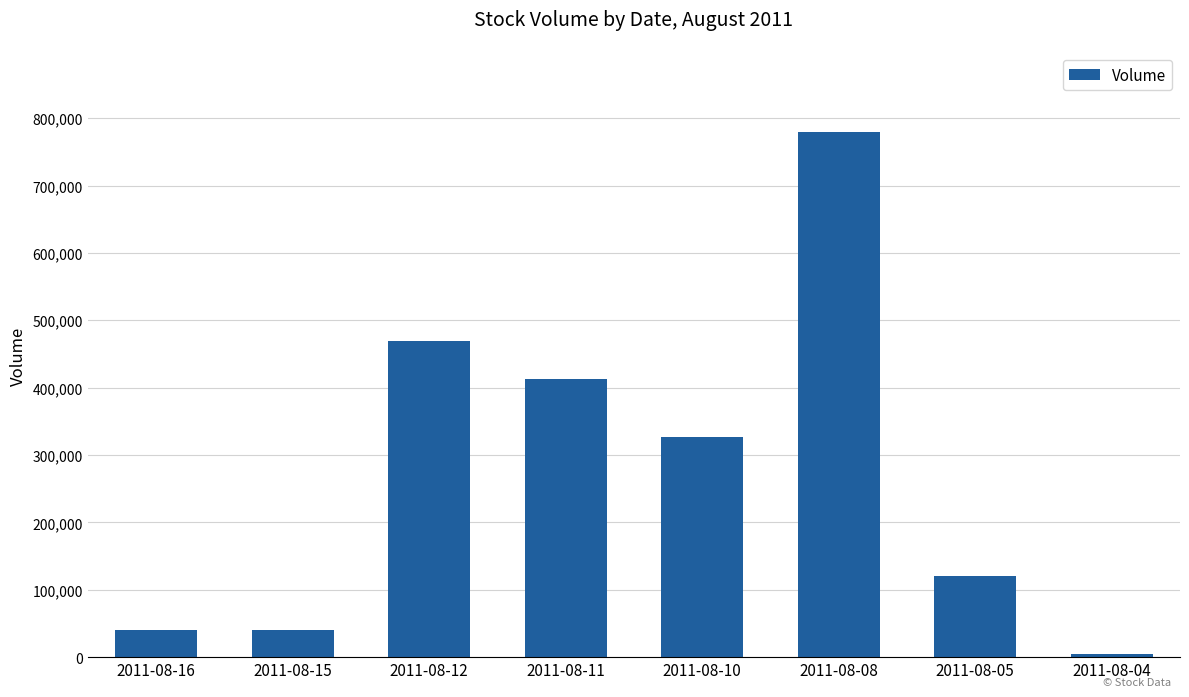

What is the value of the 6th bar from the left?

780000